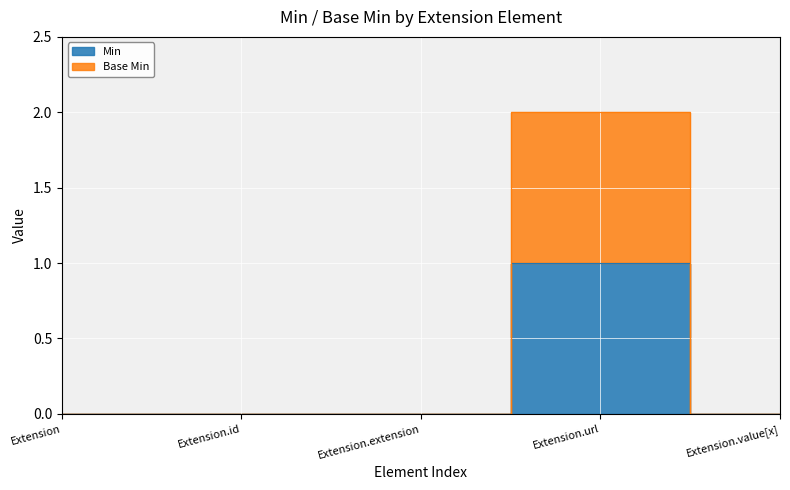

What are all the series names shown in the legend?

Min, Base Min